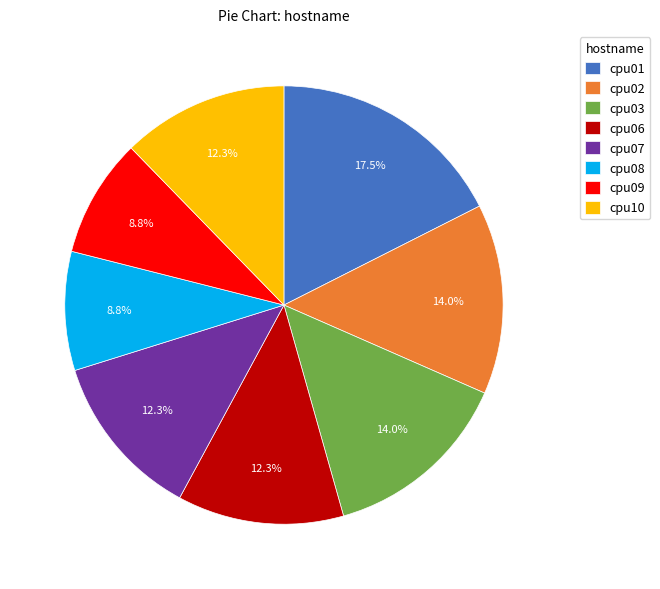

To the nearest percent, what is the average slice percentage?

12%